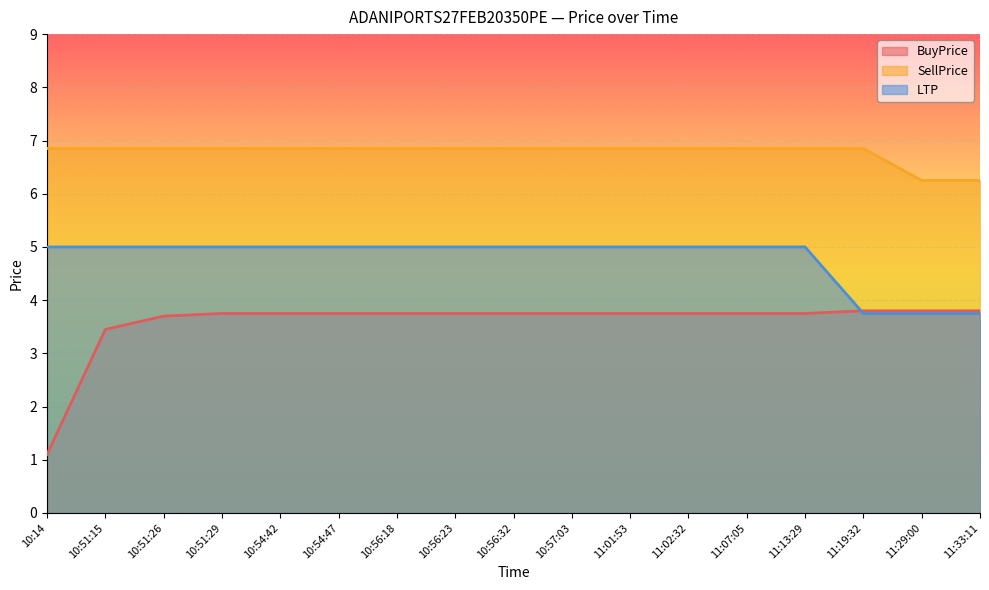

What is the sum of the LTP values at 10:56:23 and 11:13:29?

10.0